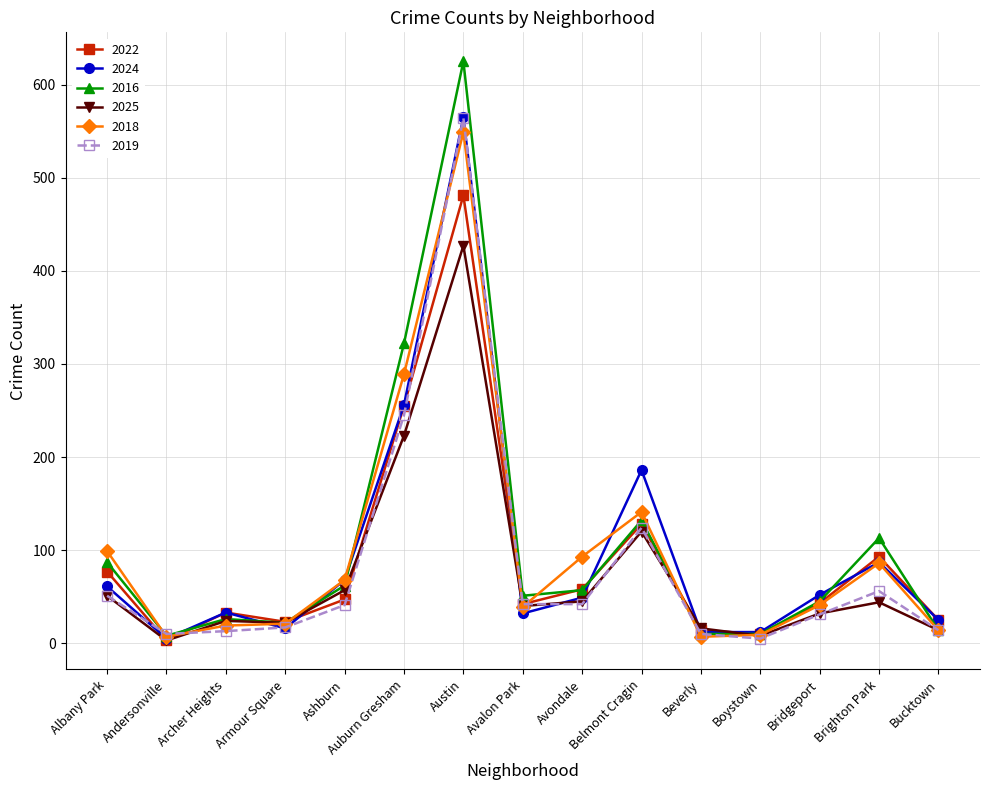

True or false: 2024 has more than 1 interior local peaks.

True